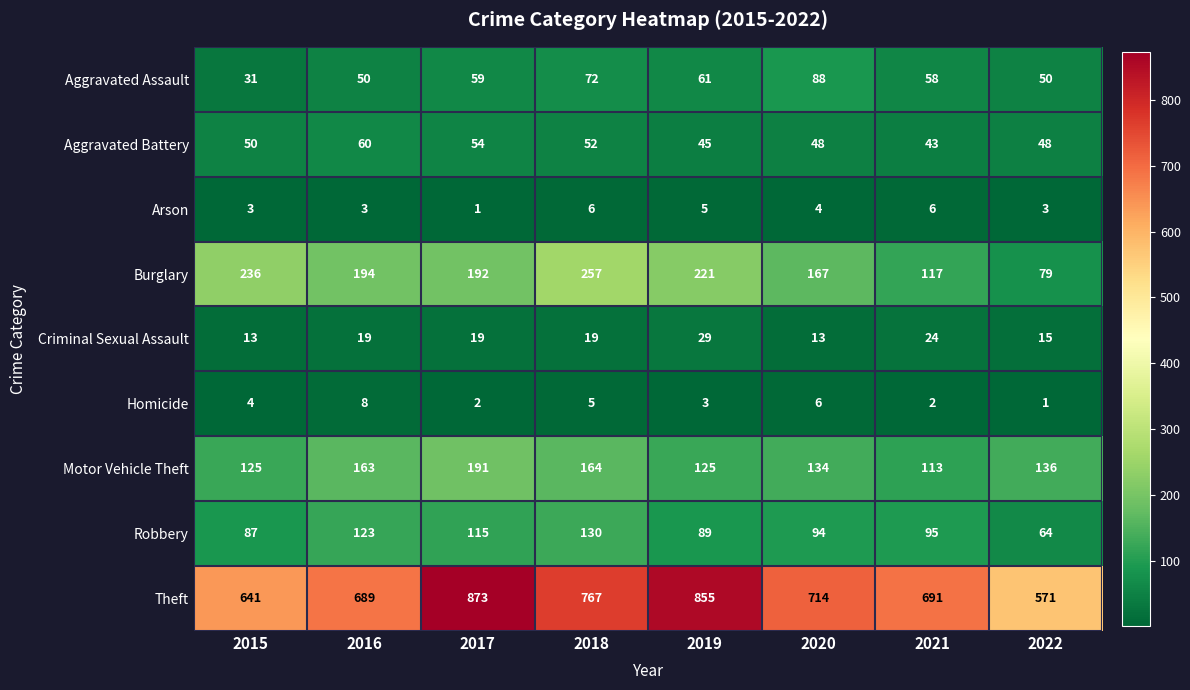

How many distinct data groups are displayed?

9